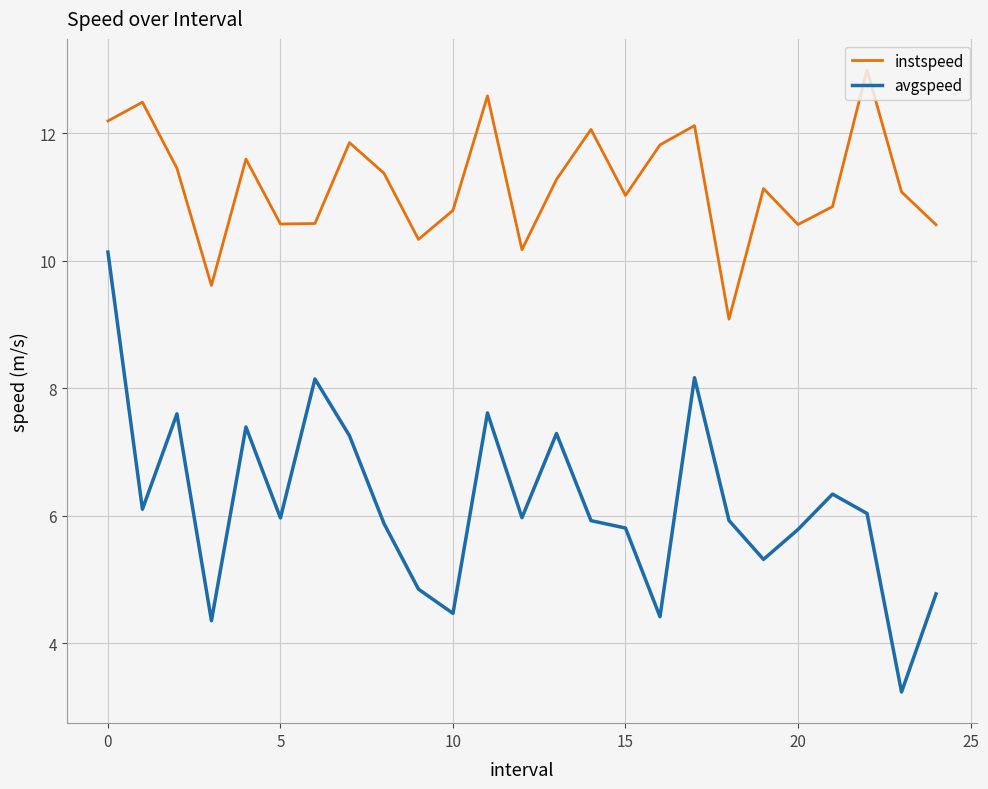

True or false: avgspeed and instspeed intersect in this chart.

False